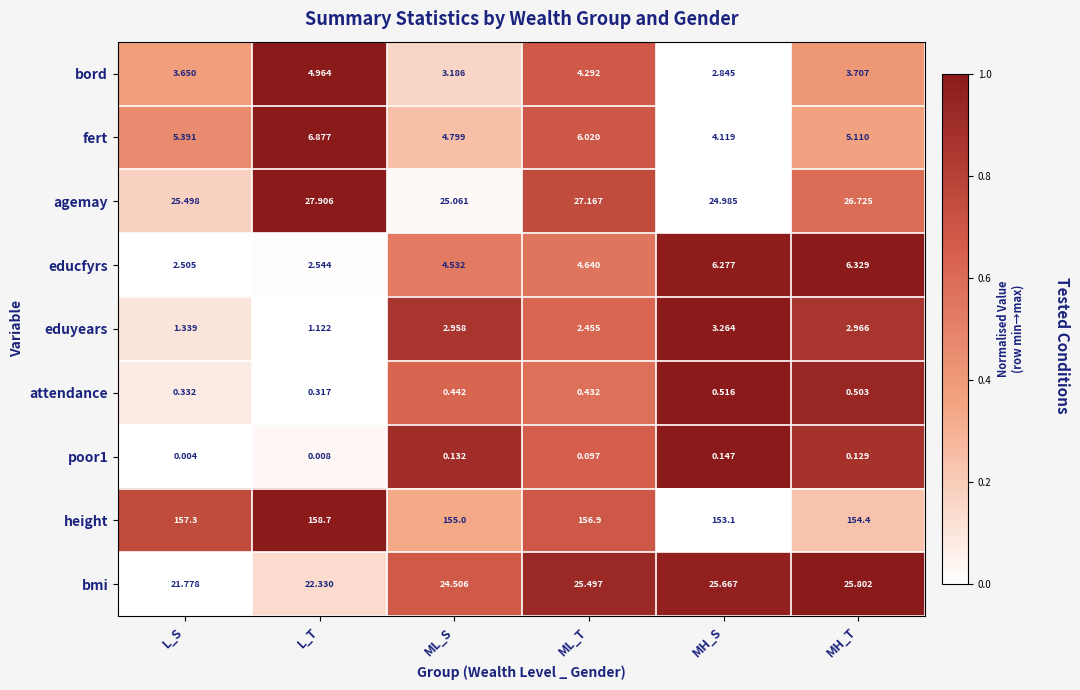

At which category does the chart reach its minimum across all series?

L_S